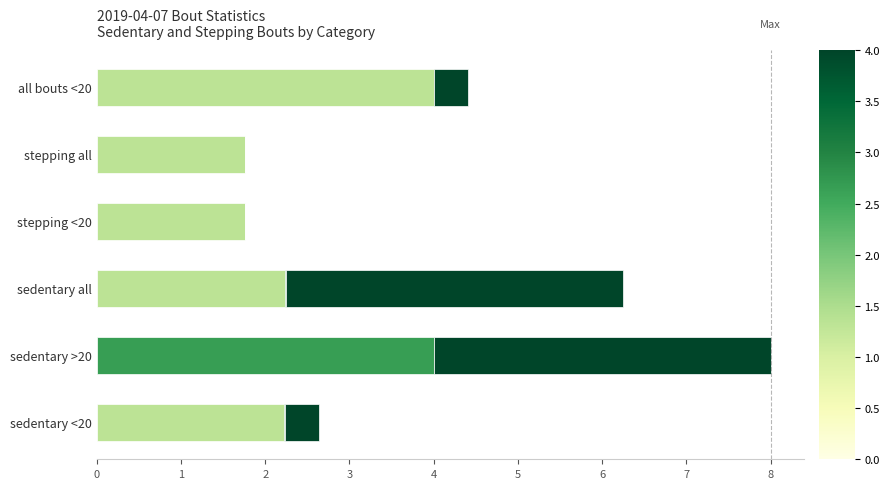

At which category is the sum across all series the highest?

sedentary >20